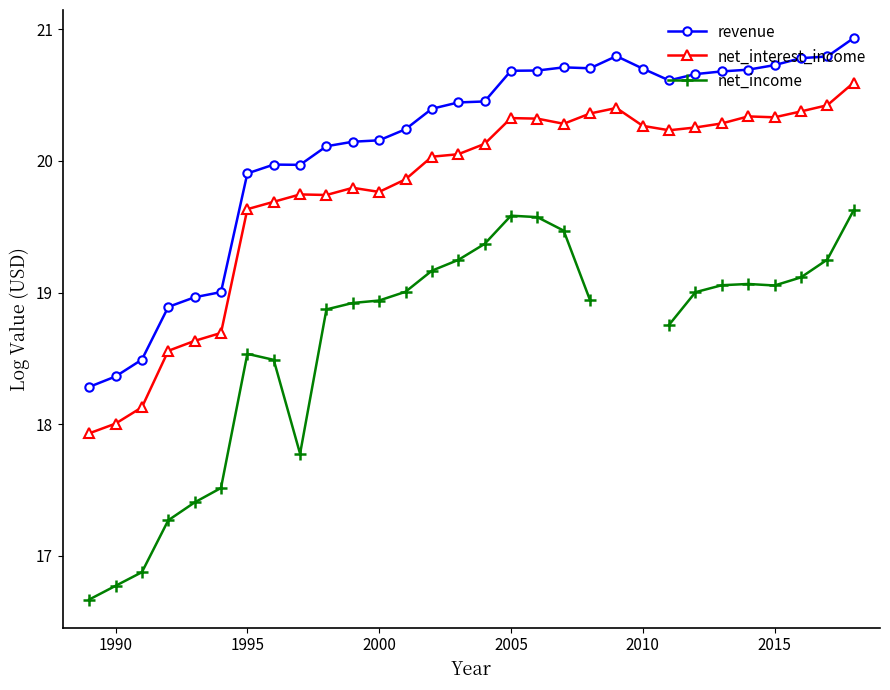

The revenue series shows 13.8 at 2010. True or false?

False